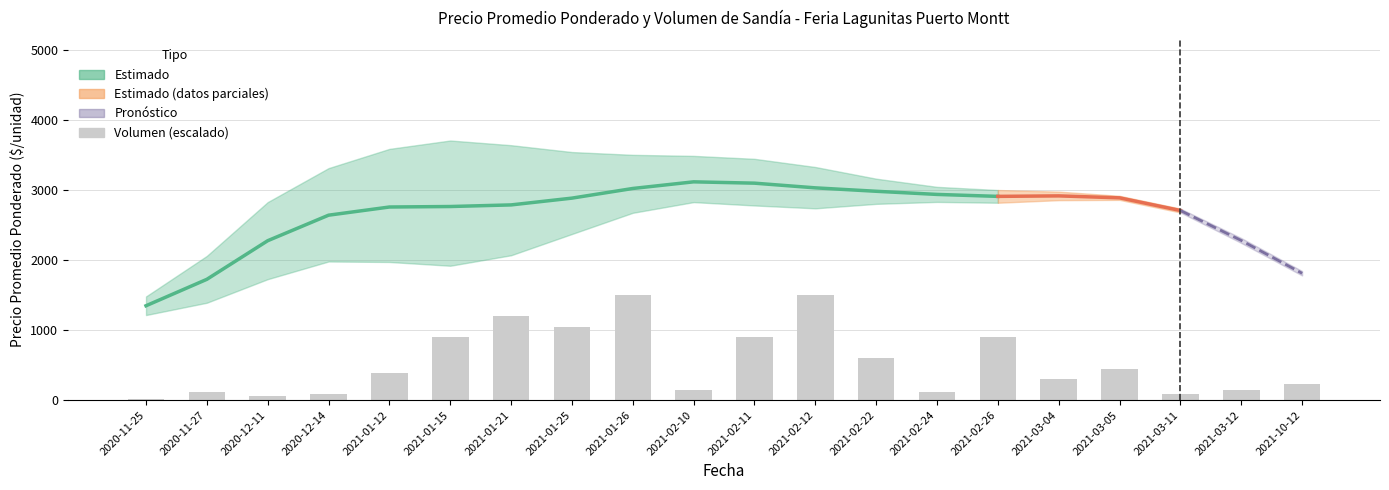

What is the sum of all Precio promedio ponderado values?

52958